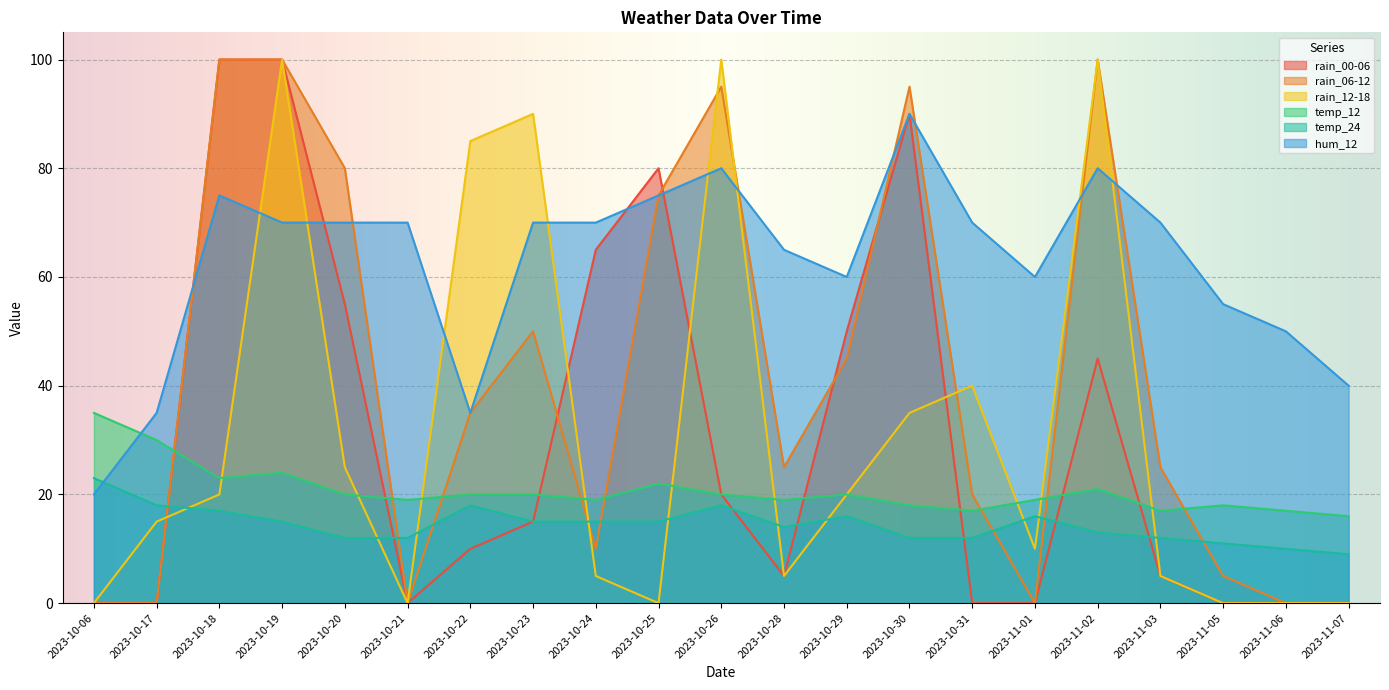

At which label does rain_00-06 first exceed 10?

2023-10-18